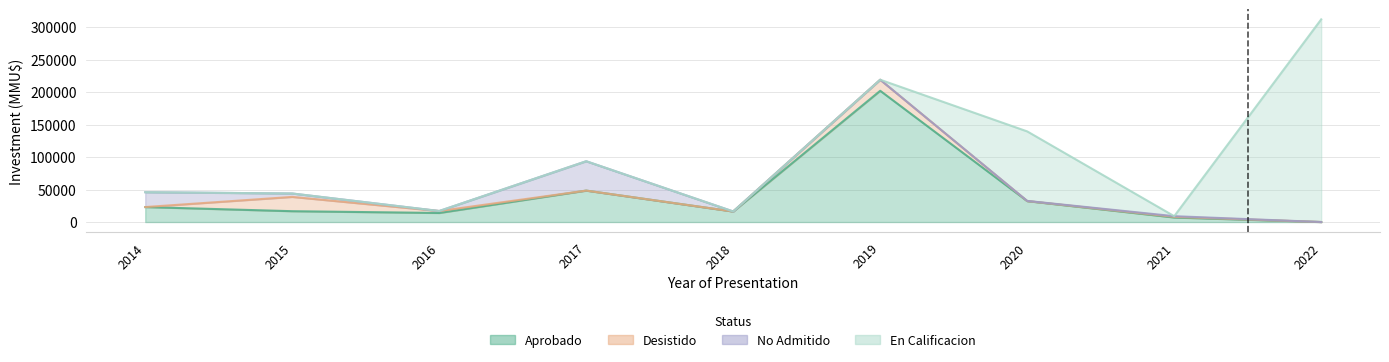

Reading left to right, what are all the values shown in this chart?

Aprobado: 23046	16672	13936	48383	16200	202046	32200	7000	0
Desistido: 0	22000	3000	0	0	17000	100	1000	0
No Admitido: 22860	5250	7	45189	60	0	200	1000	0
En Calificacion: 0	0	0	0	0	0	107000	0	312000